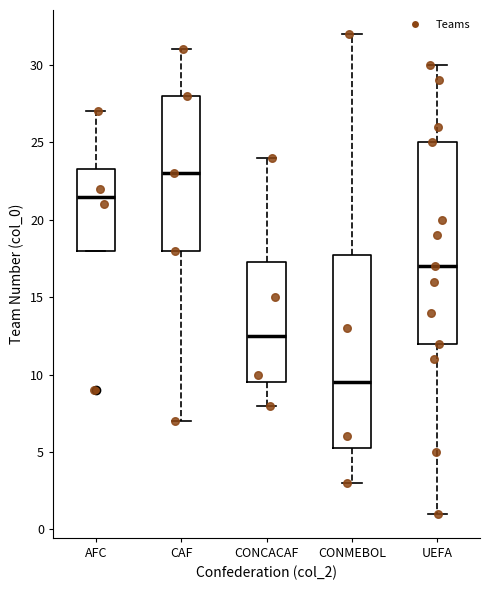

Reading left to right, read every box against the y-axis: the position of its median line, the range the box covers, and the ends of its whiskers. The values are not printed on the chart, so give them approximately, as read against the axis.

AFC: median 21.5, box 18.0 to 23.5, whiskers 18.0 to 27.0
CAF: median 23.0, box 18.0 to 28.0, whiskers 7.0 to 31.0
CONCACAF: median 12.5, box 9.5 to 17.5, whiskers 8.0 to 24.0
CONMEBOL: median 9.5, box 5.5 to 18.0, whiskers 3.0 to 32.0
UEFA: median 17.0, box 12.0 to 25.0, whiskers 1.0 to 30.0